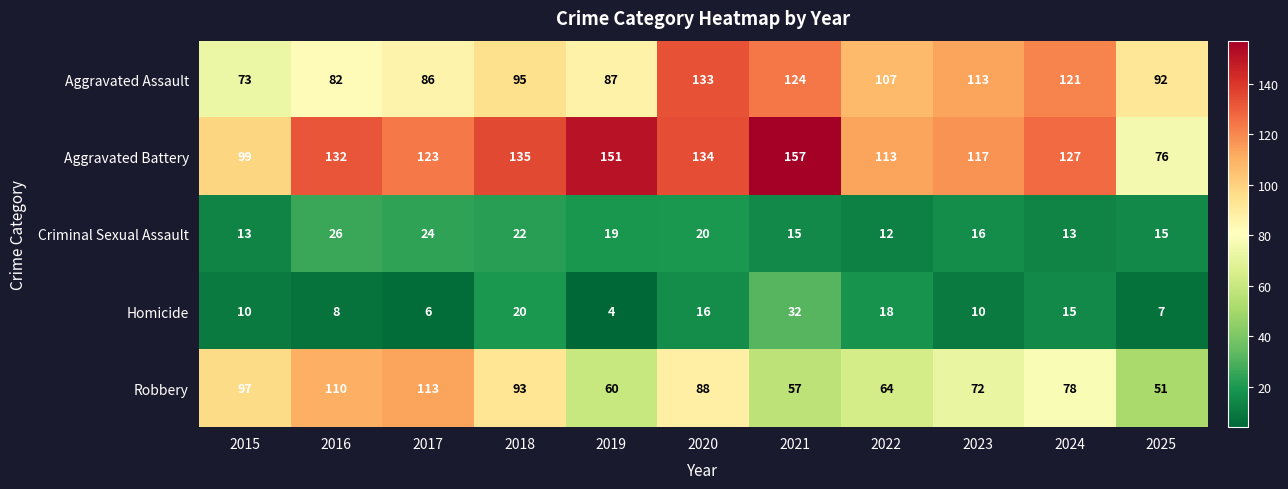

Between 2015 and 2019, which series saw the biggest shift?

Aggravated Battery